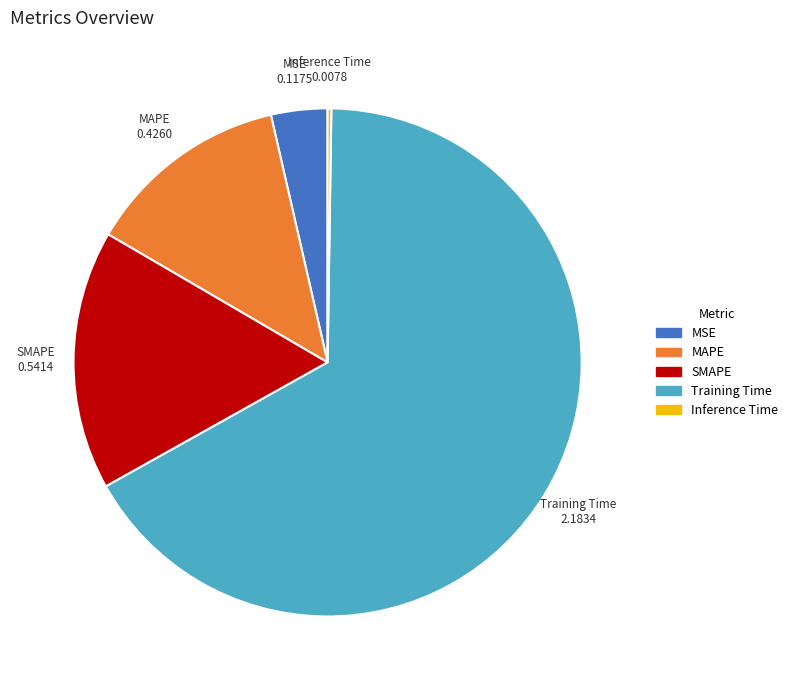

What is the largest slice in the pie chart?

Training Time